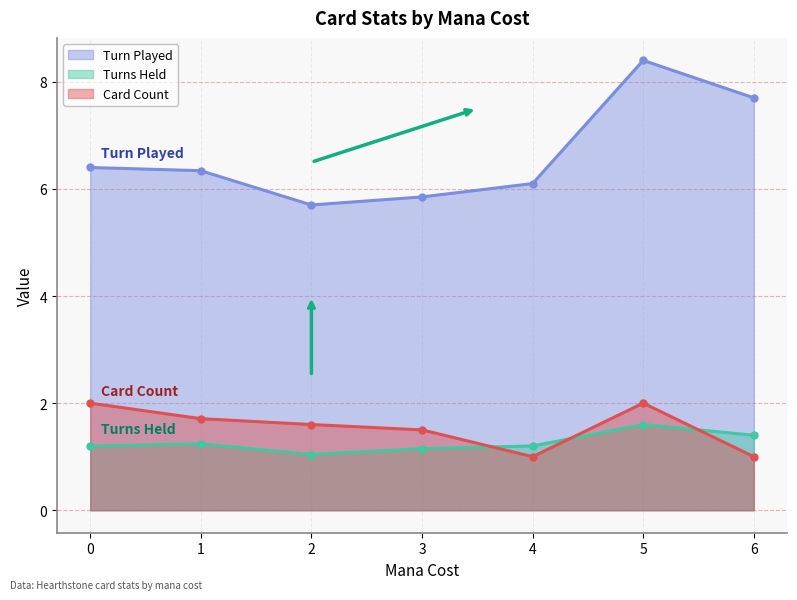

Reading left to right, extract all data points from this chart.

Turn Played: 6.4	6.3	5.7	5.8	6.1	8.4	7.7
Turns Held: 1.2	1.2	1.0	1.1	1.2	1.6	1.4
Card Count: 2.0	1.7	1.6	1.5	1.0	2.0	1.0